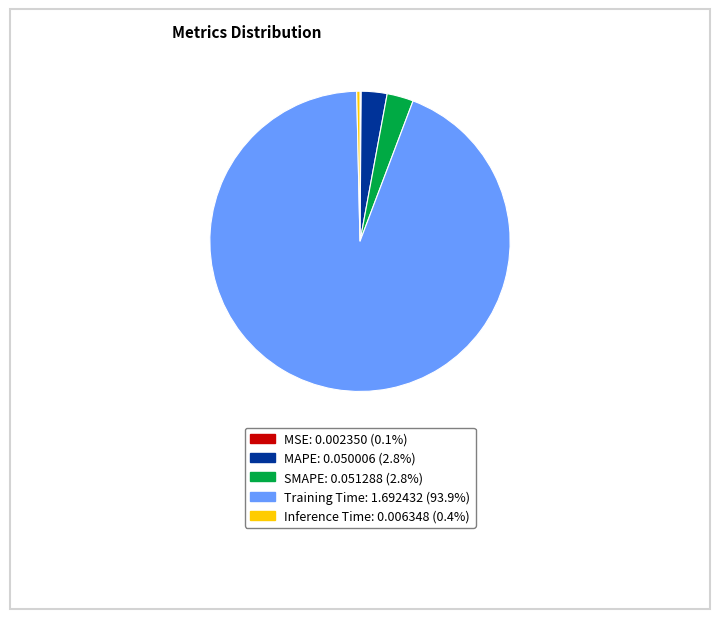

Is there any slice that represents more than half of the pie?

Yes